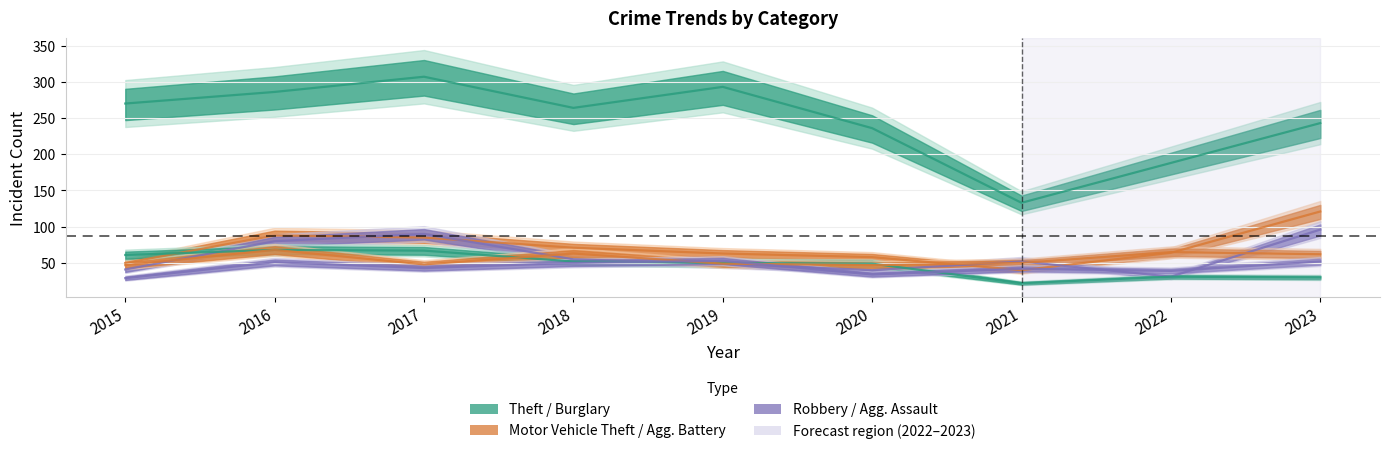

What is the value of the Theft point at the 2nd from the left?

286